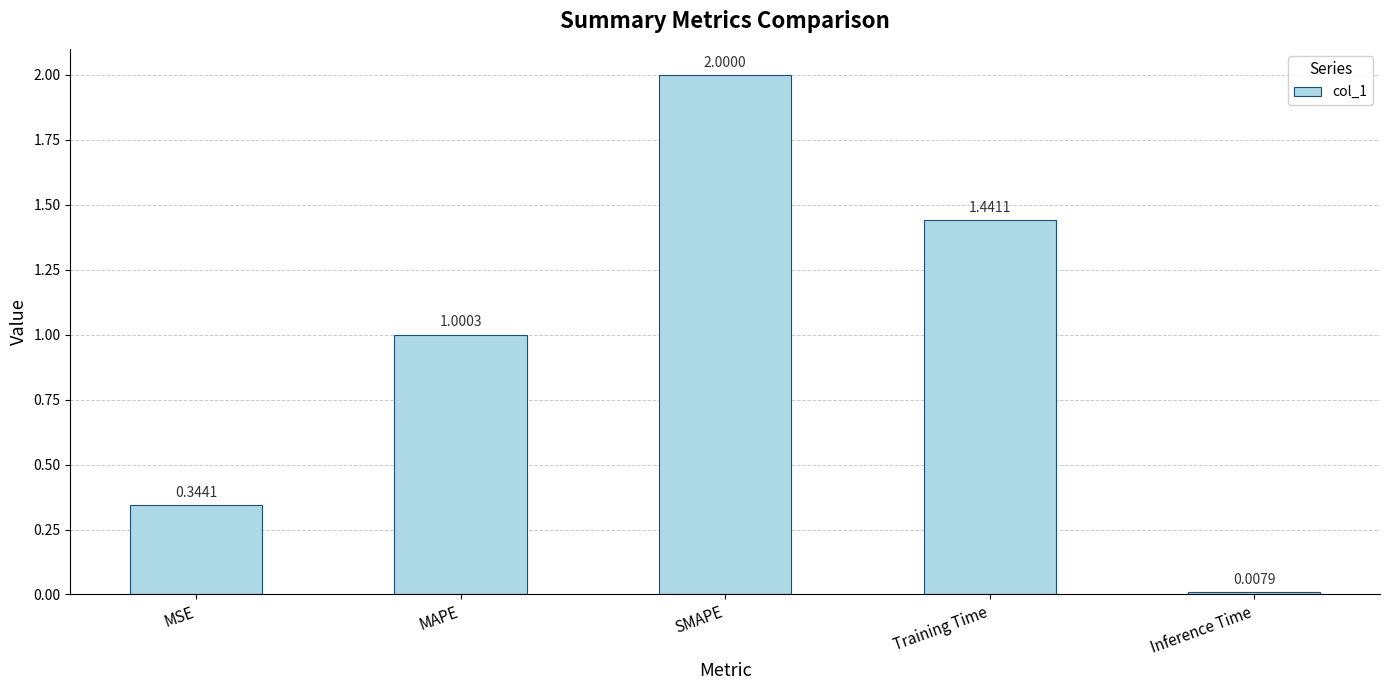

List the labels in order of value, smallest first.

Inference Time, MSE, MAPE, Training Time, SMAPE